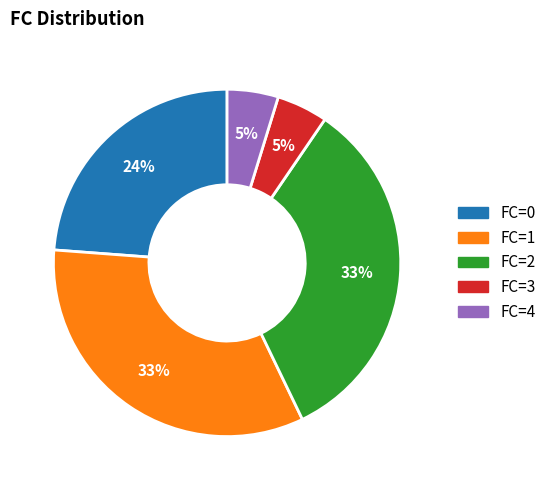

True or false: FC=1 accounts for 33% of the total.

True